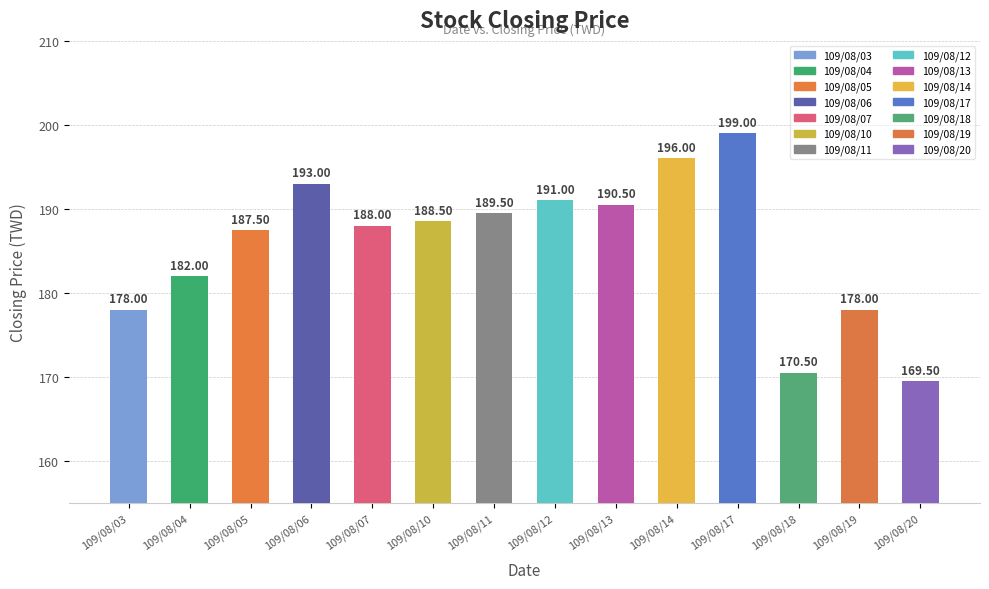

What is the approximate value at 109/08/20?

169.5